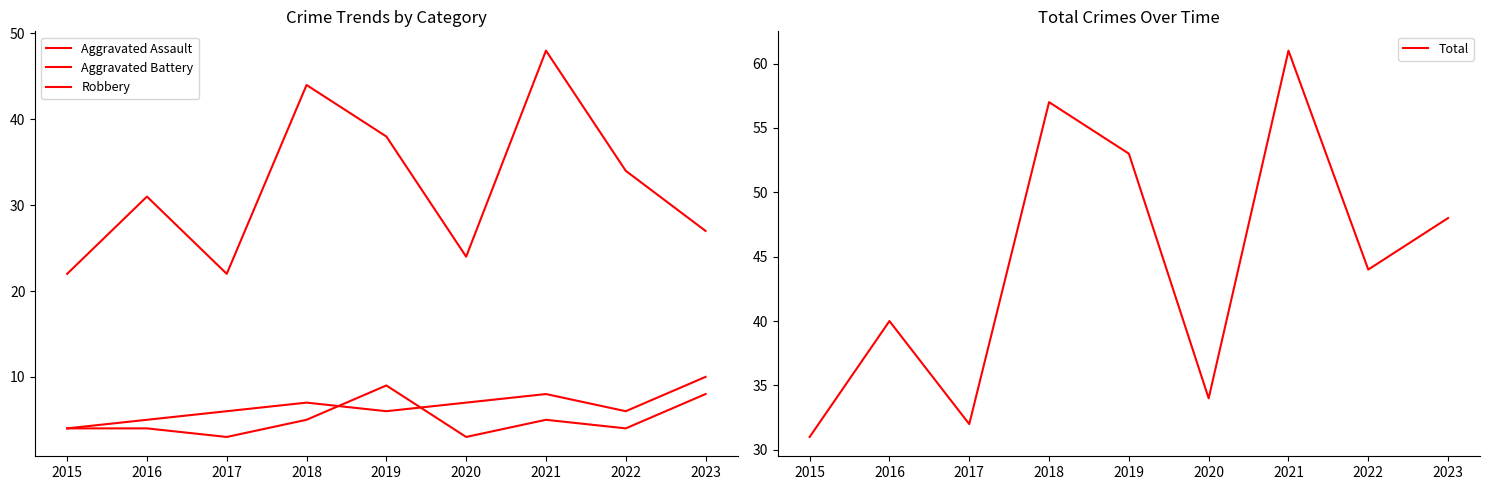

True or false: Total has a value of 72 at 2022.

False